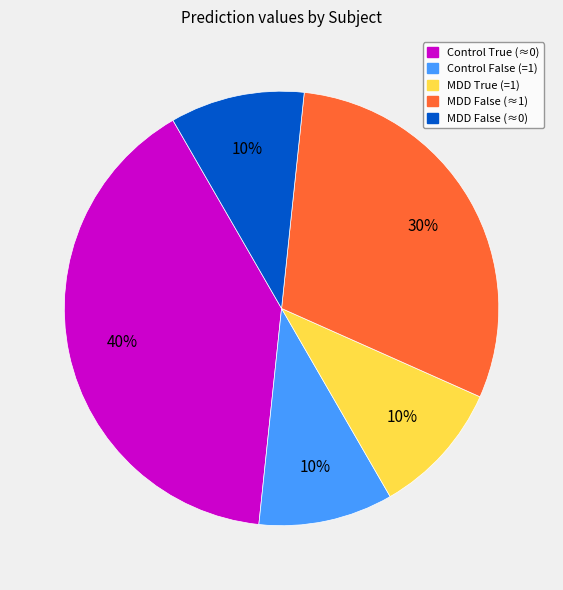

Is the sum of MDD False (≈0) and MDD False (≈1) greater than half?

No